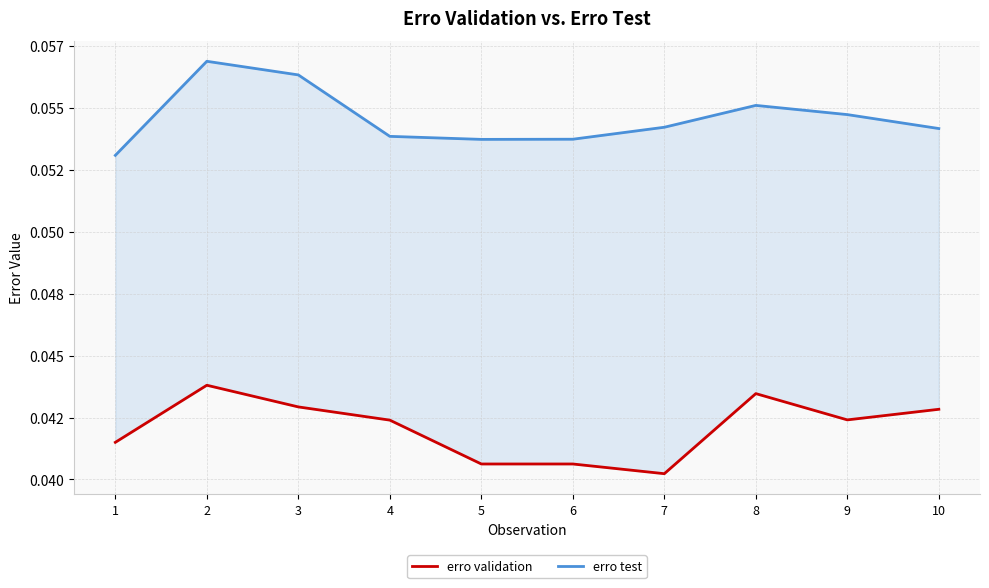

Between 6 and 5, which is larger?

5